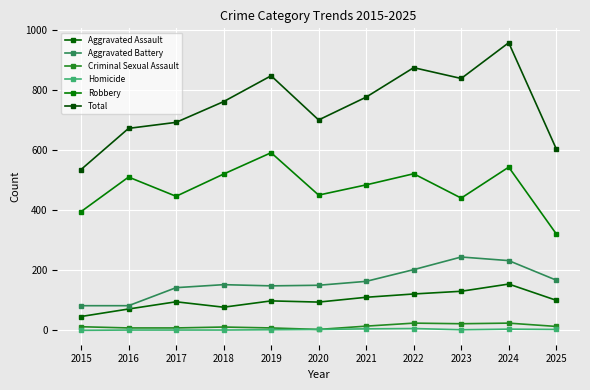

Rank the series at 2019 from highest to lowest value.

Total, Robbery, Aggravated Battery, Aggravated Assault, Criminal Sexual Assault, Homicide